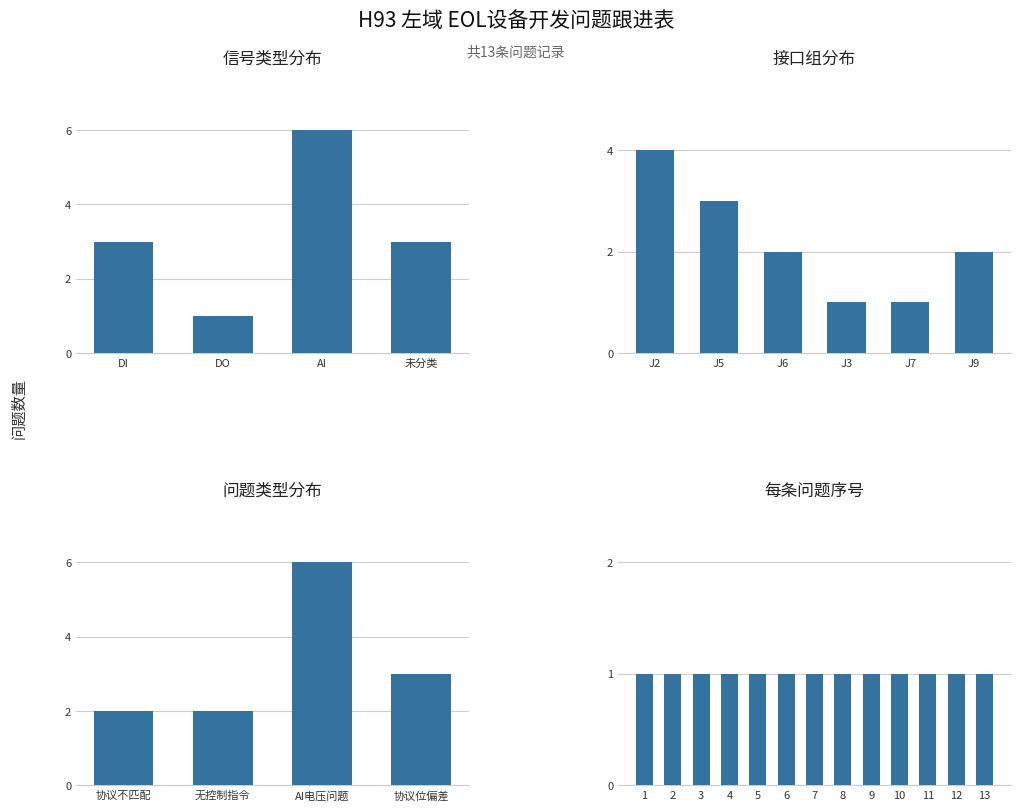

What is the smallest value displayed?

1